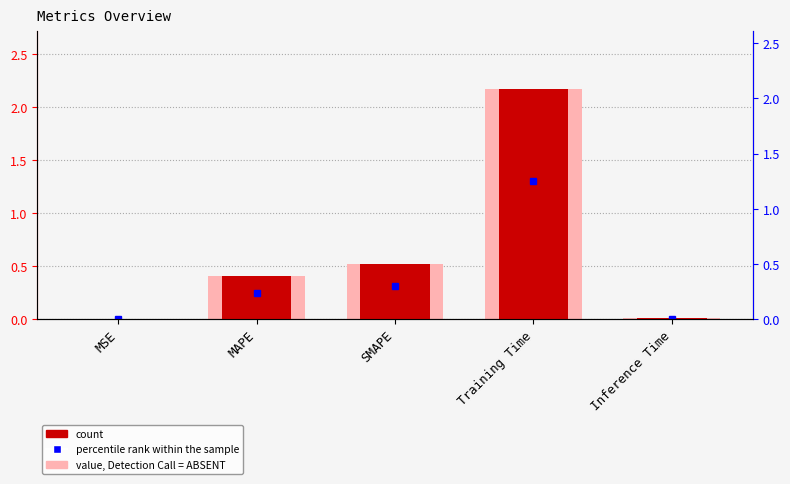

Reading left to right, what are all the values shown in this chart?

0.0	0.4	0.5	2.2	0.0